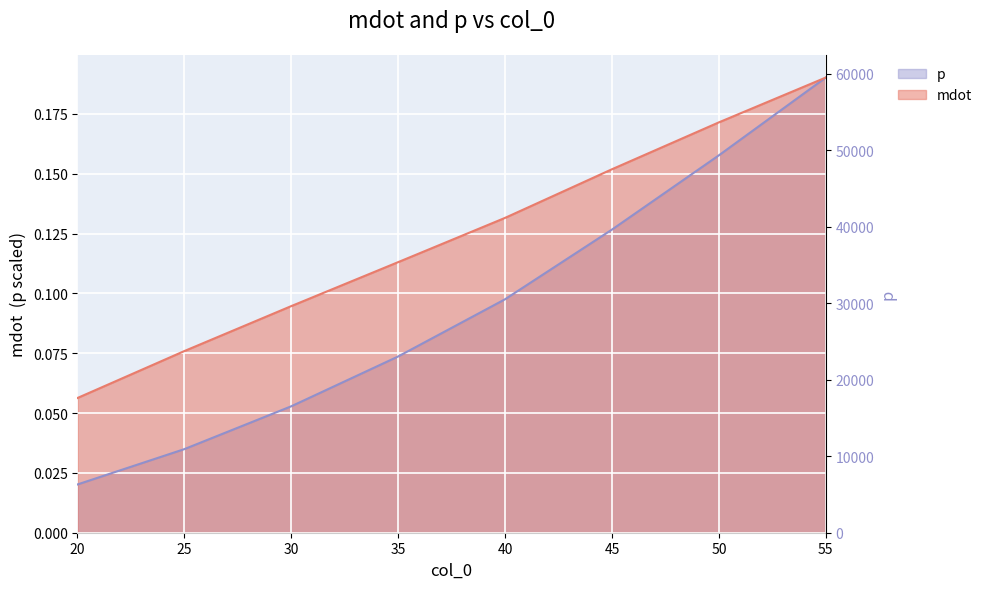

At how many categories does at least one series exceed 0?

8